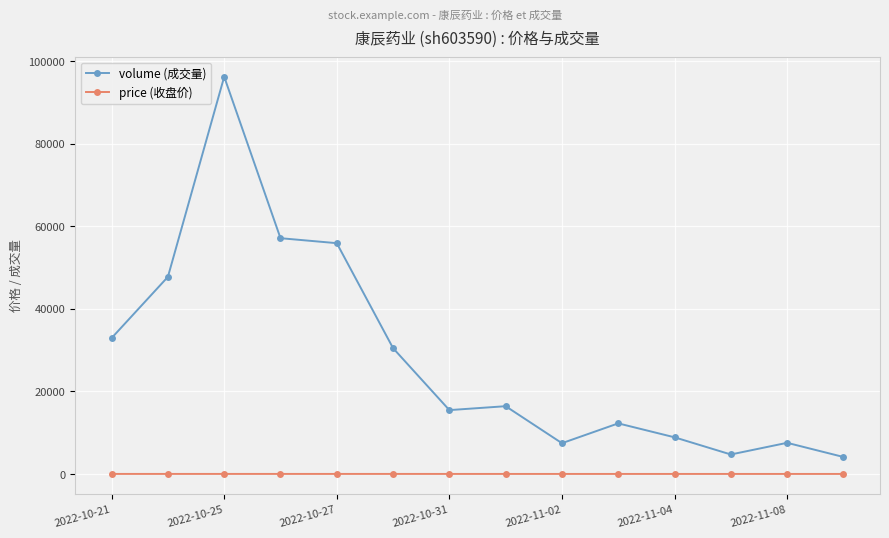

At how many categories does at least one series exceed 66197?

1